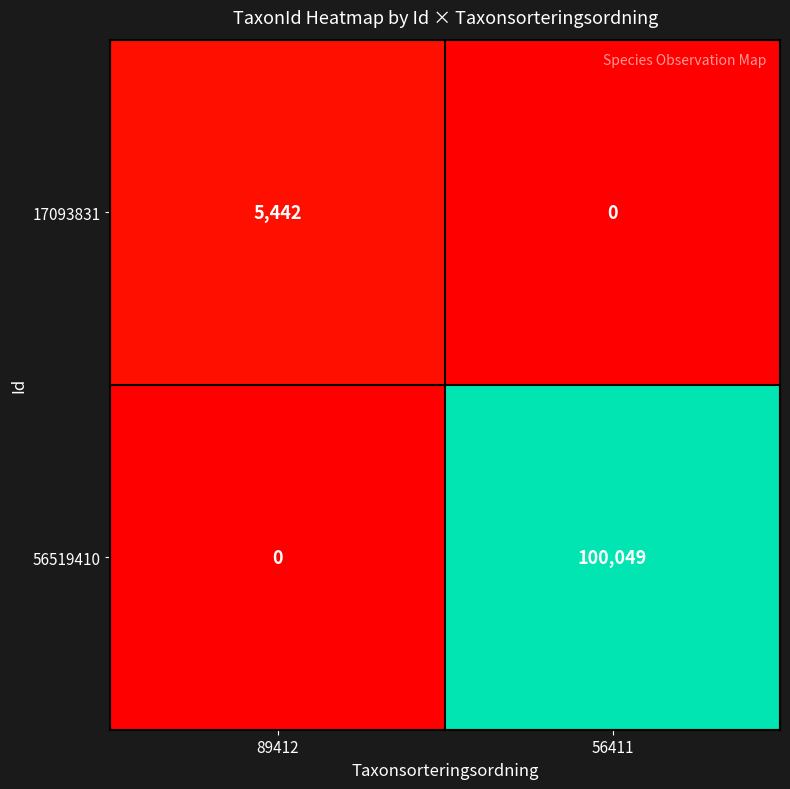

The value of 56519410 at 89412 is -37442. True or false?

False